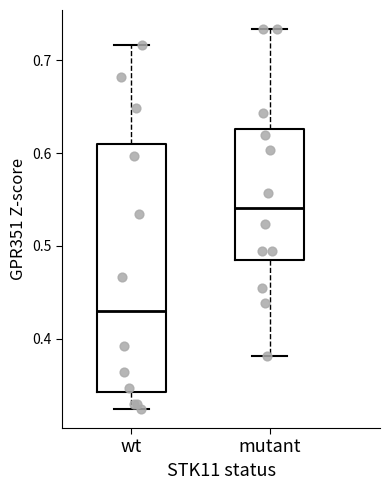

Which box has the lowest median line?

wt